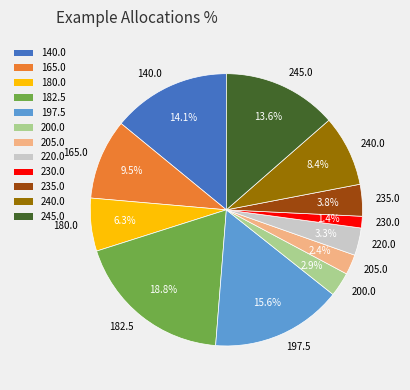

Is the sum of 245.0 and 197.5 greater than half?

No